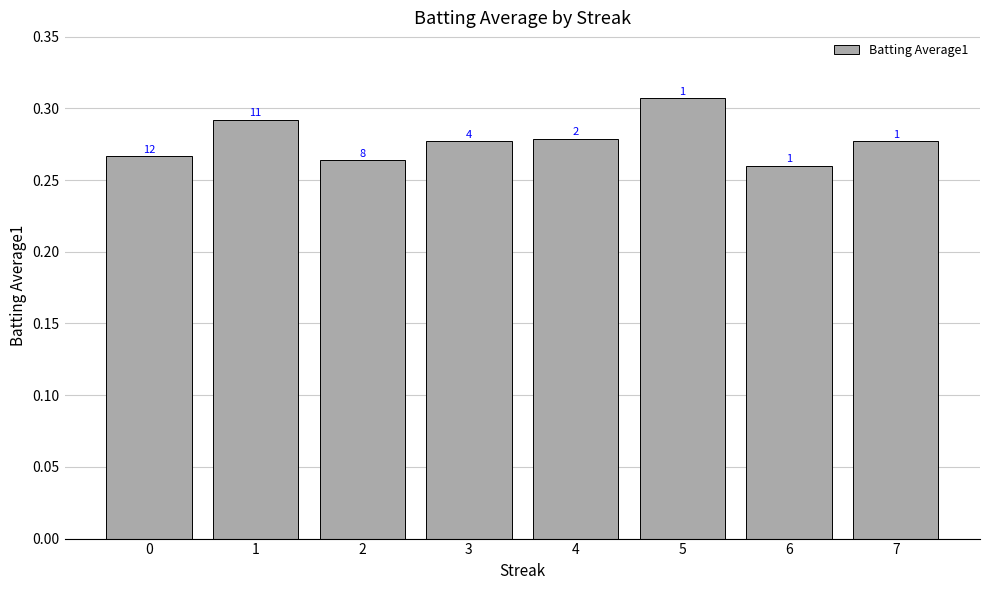

List the labels in order of value, smallest first.

6, 2, 0, 3, 7, 4, 1, 5